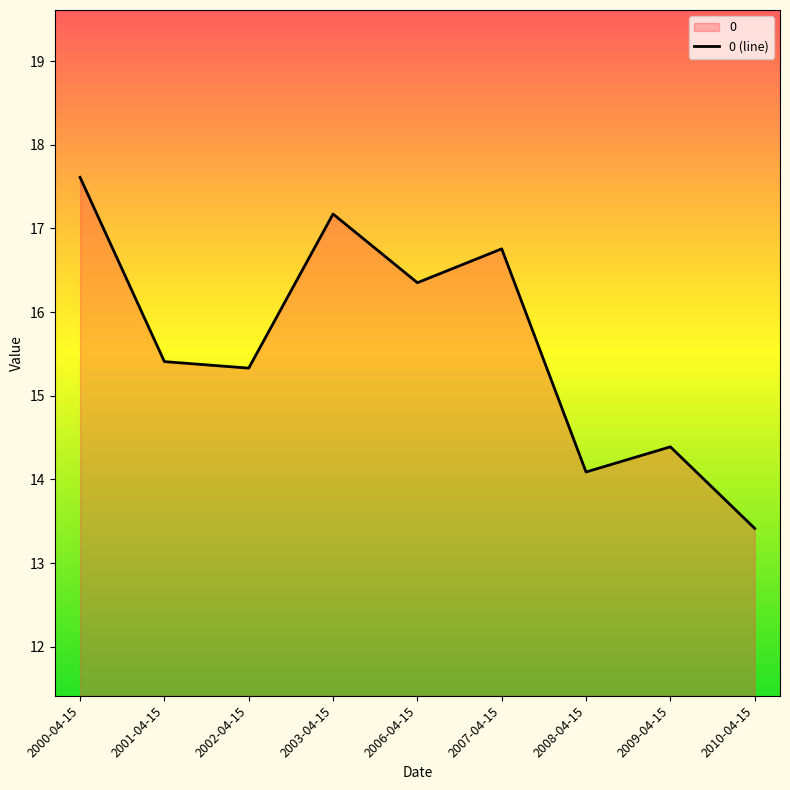

Where is the data nearest to the value 15?

2002-04-15